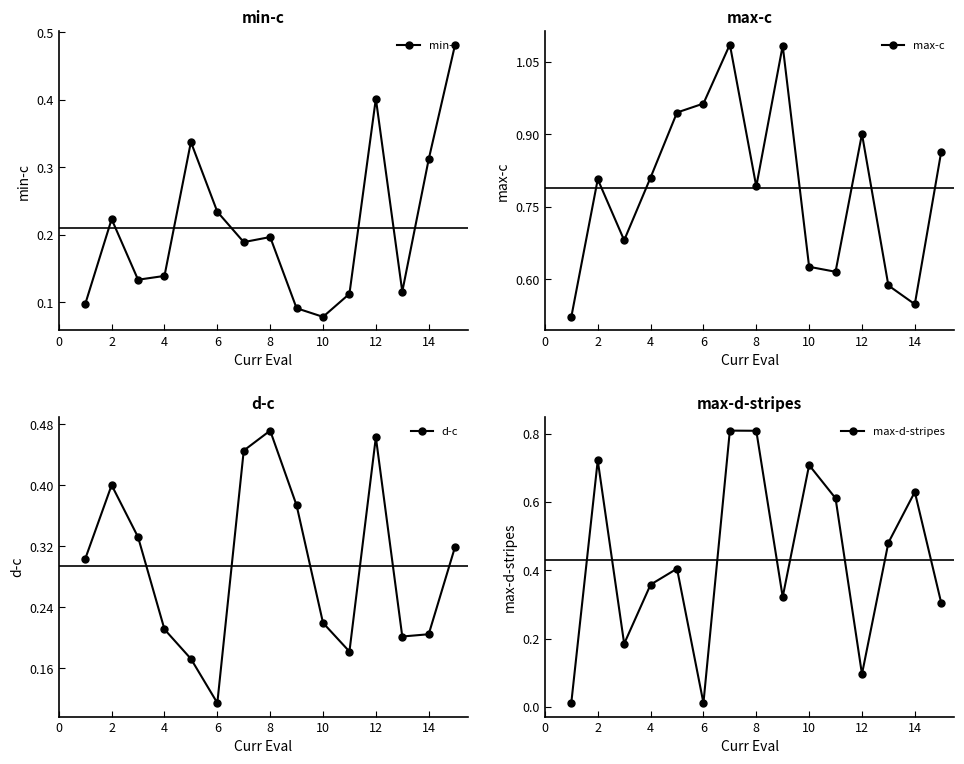

Reading left to right, what are all the values shown in this chart?

min-c: 0.1	0.2	0.1	0.1	0.3	0.2	0.2	0.2	0.1	0.1	0.1	0.4	0.1	0.3	0.5
max-c: 0.5	0.8	0.7	0.8	0.9	1.0	1.1	0.8	1.1	0.6	0.6	0.9	0.6	0.5	0.9
d-c: 0.3	0.4	0.3	0.2	0.2	0.1	0.4	0.5	0.4	0.2	0.2	0.5	0.2	0.2	0.3
max-d-stripes: 0.0	0.7	0.2	0.4	0.4	0.0	0.8	0.8	0.3	0.7	0.6	0.1	0.5	0.6	0.3